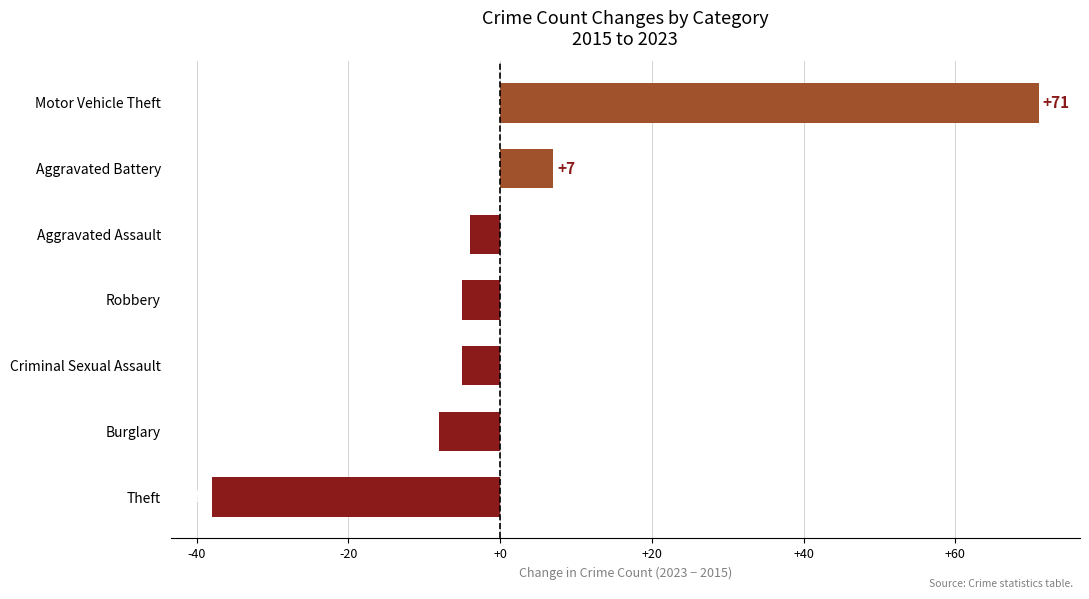

Reading bottom to top, extract all data points from this chart.

-38	-8	-5	-5	-4	7	71